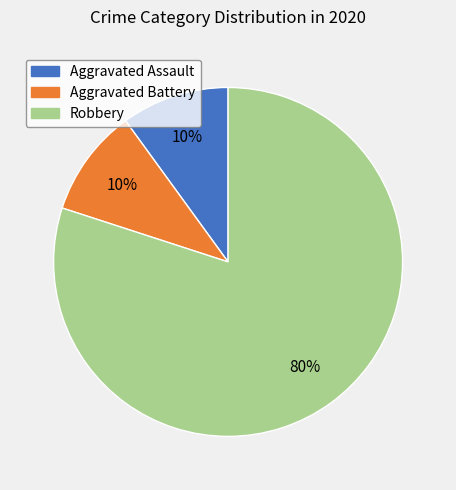

The Aggravated Battery slice represents 1% of the pie. True or false?

False